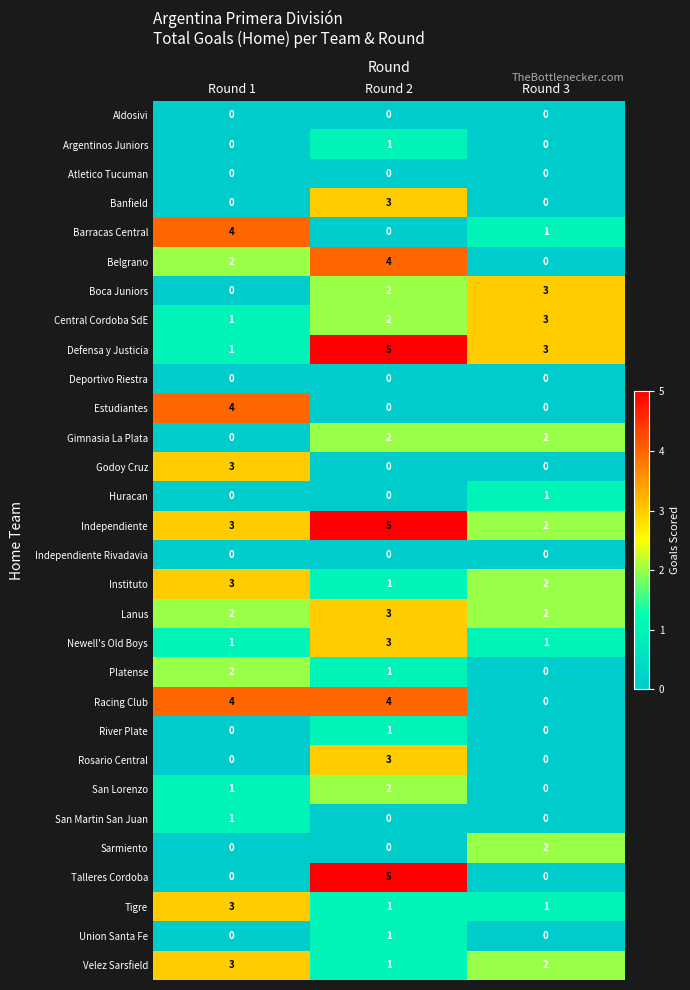

Which series has the widest spread of values?

Talleres Cordoba